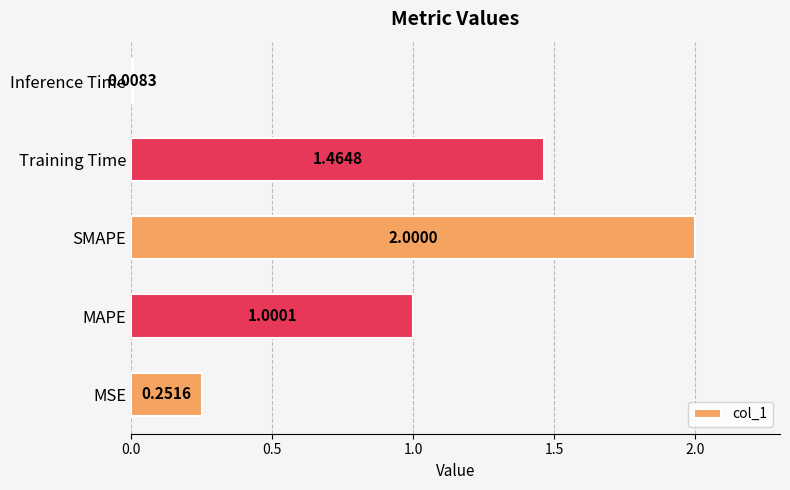

At which category does the chart reach its minimum across all series?

Inference Time